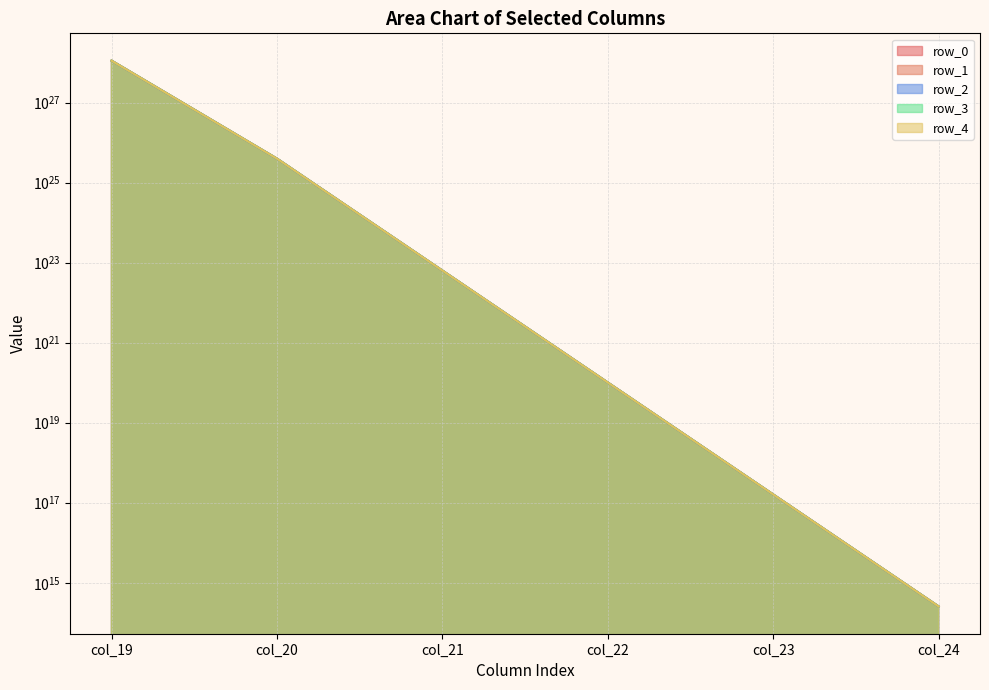

True or false: row_2 and row_4 intersect in this chart.

False